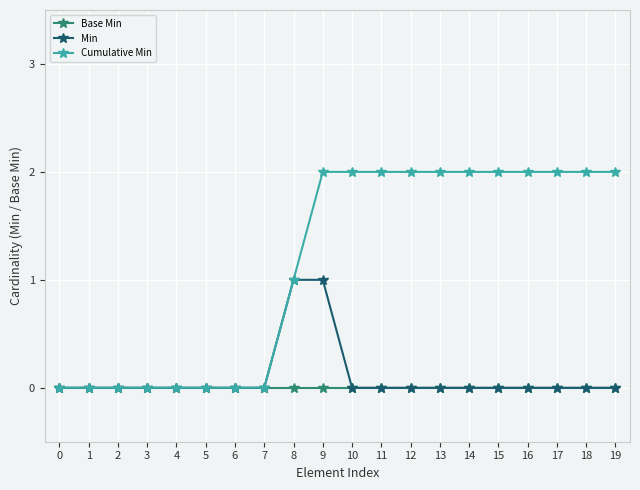

What is the value of the Cumulative Min point at the 9th from the left?

1